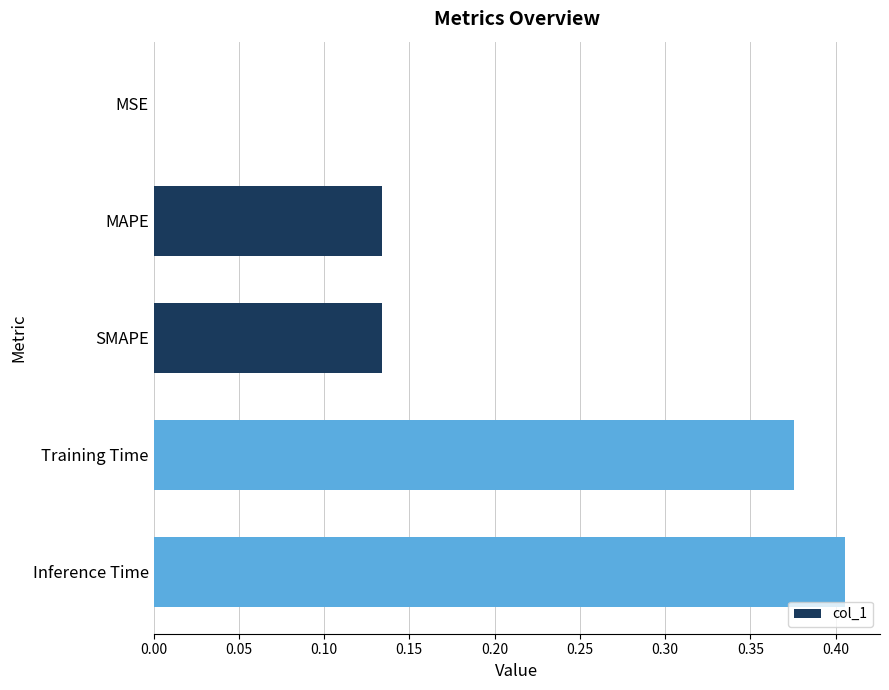

Is it true that the value at Training Time is 0.1?

False